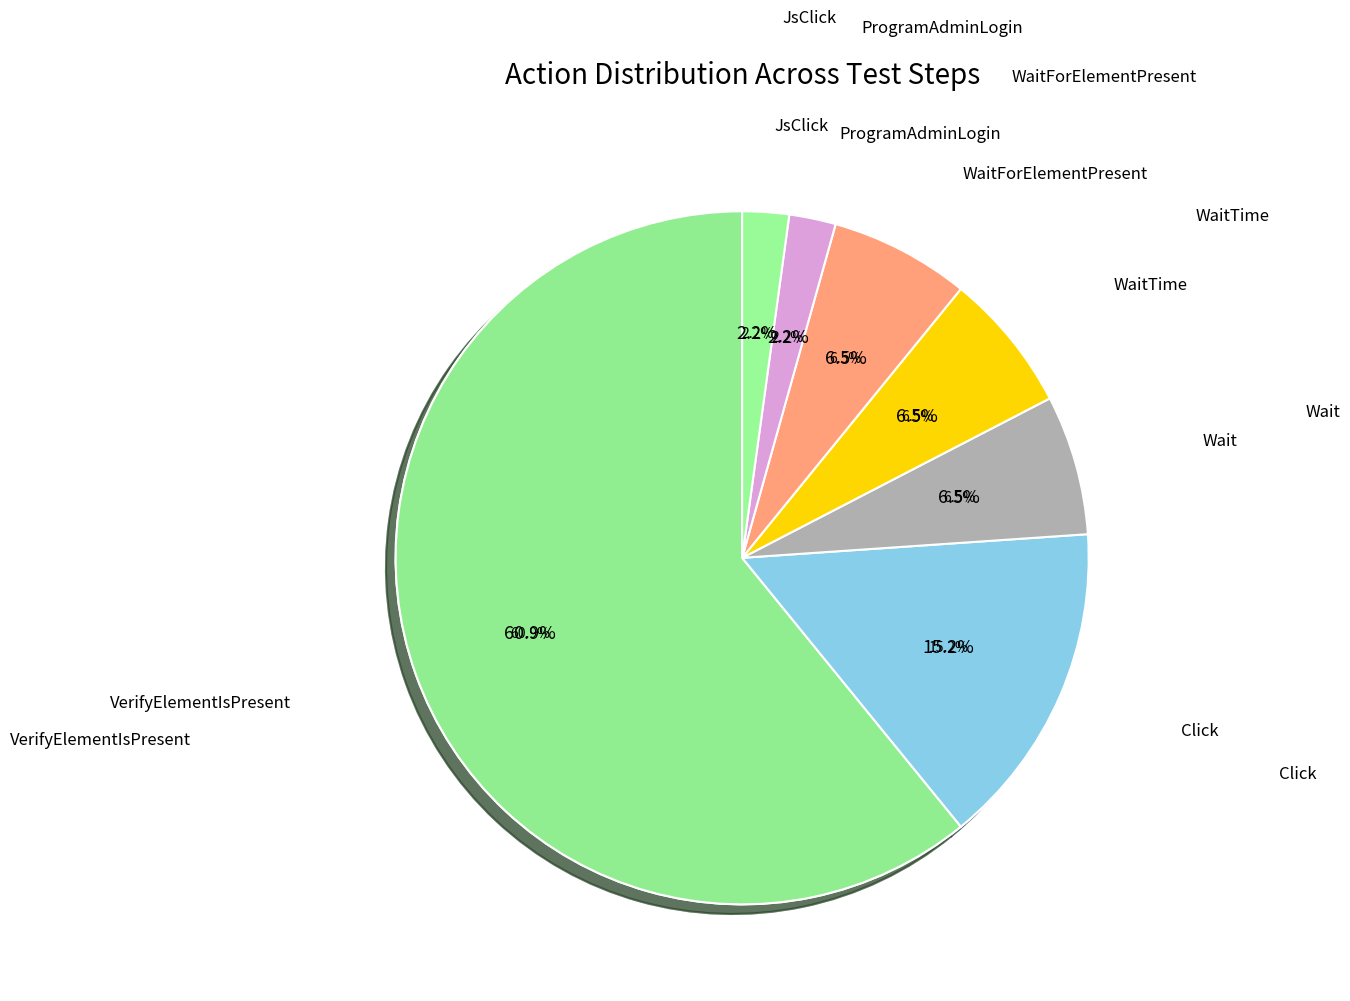

Count the number of slices in the pie.

7